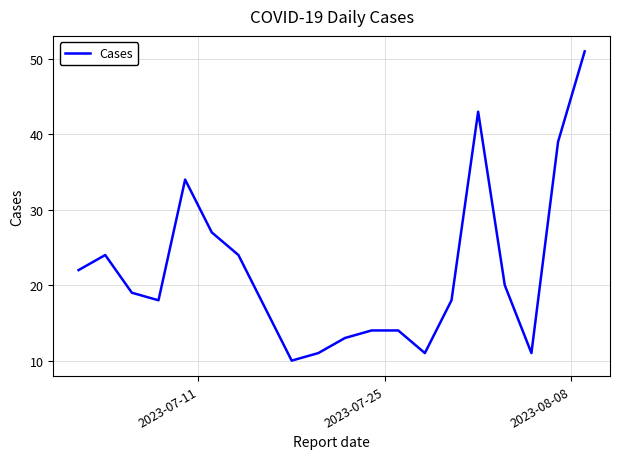

What is the minimum value shown in the chart?

10